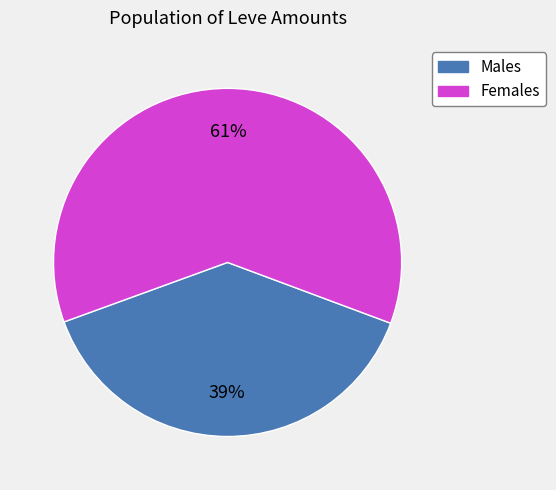

Is there a majority slice in this chart?

Yes